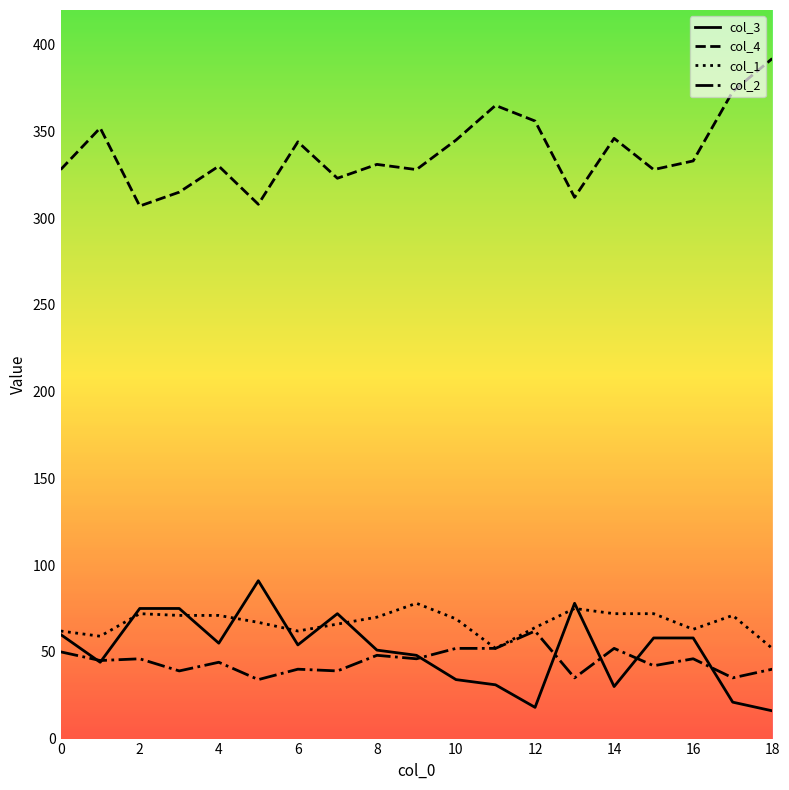

Rank the series by their maximum value, from highest to lowest.

col_4, col_3, col_1, col_2